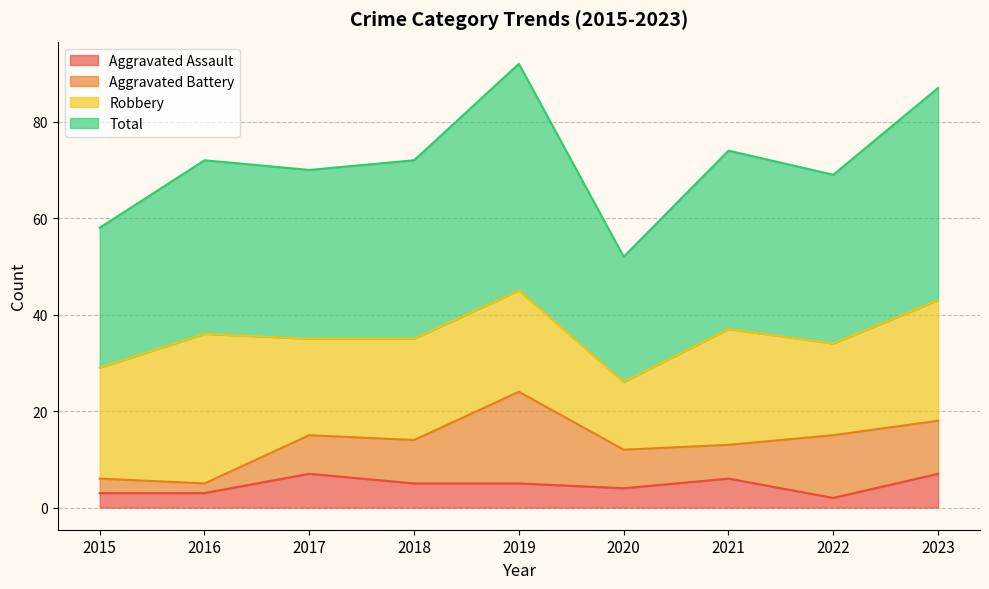

At which category is the sum across all series the highest?

2019